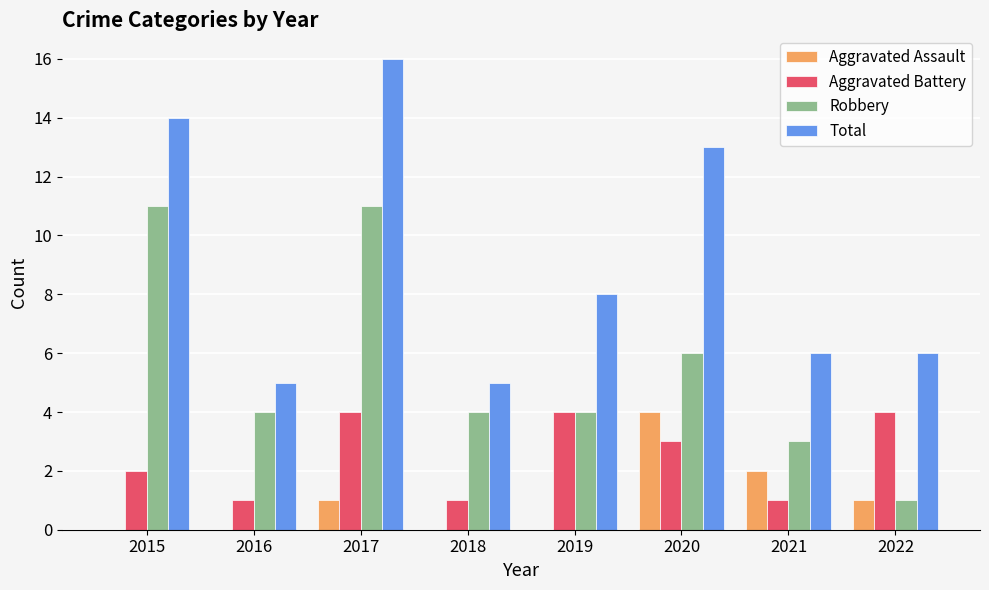

What is the approximate value of Robbery at 2015?

11